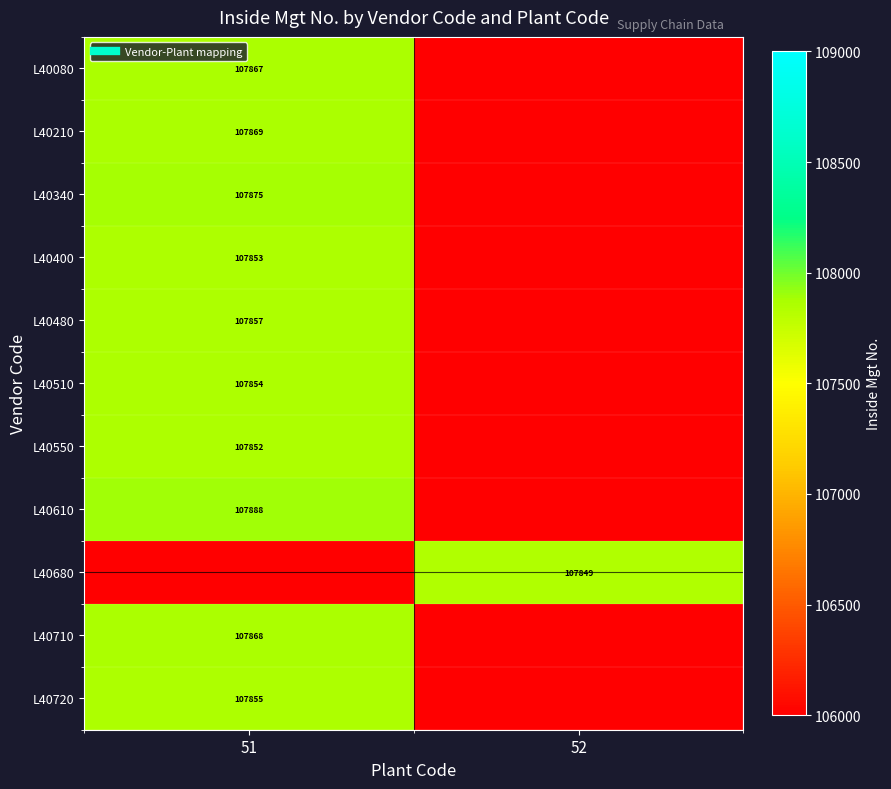

What value does the L40400 series have at 52?

106000